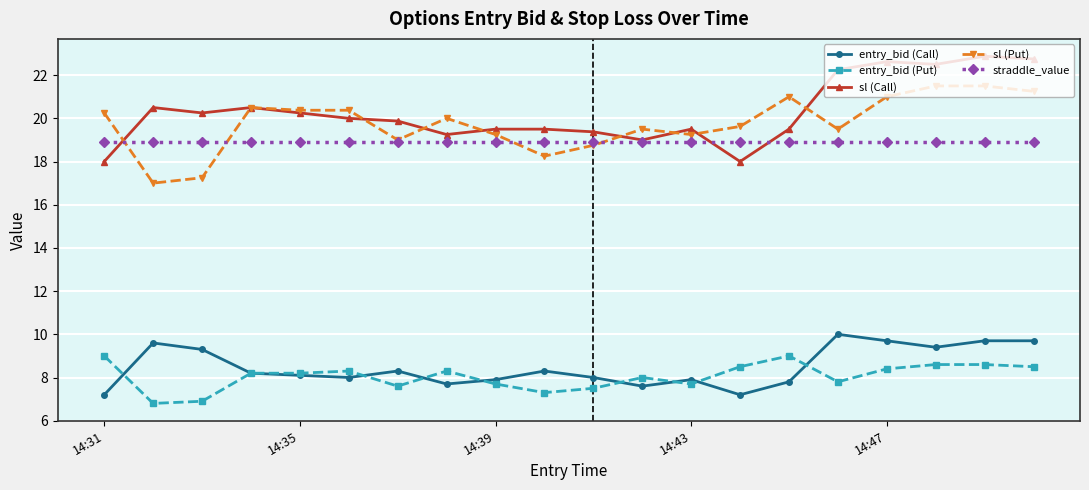

True or false: sl (Call) and entry_bid (Put) cross at least once.

False